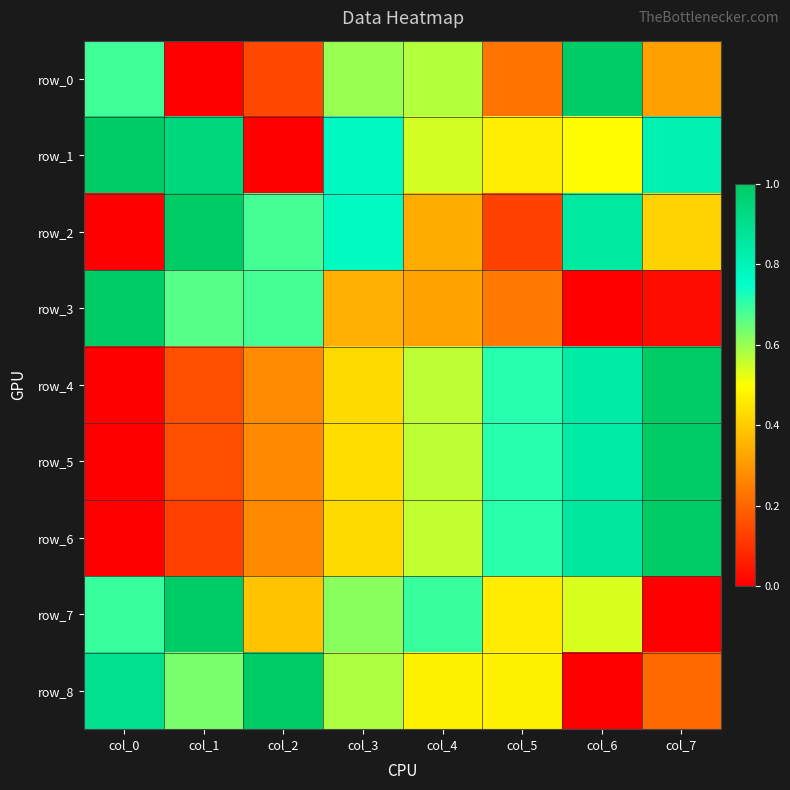

What is the spread (max minus min) of values at col_6?

1.0